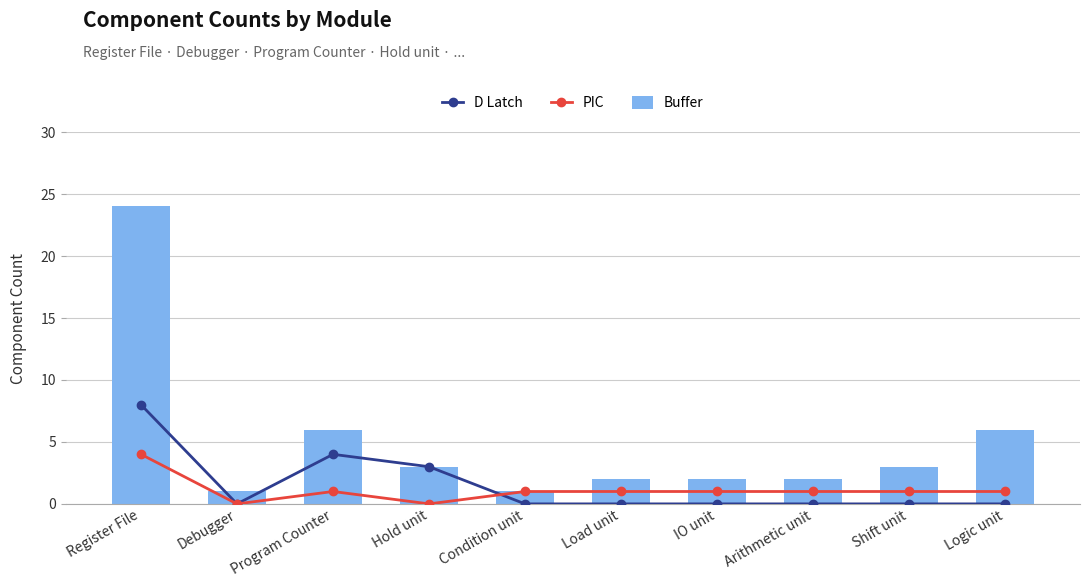

What are all the series names shown in the legend?

D Latch, PIC, Buffer